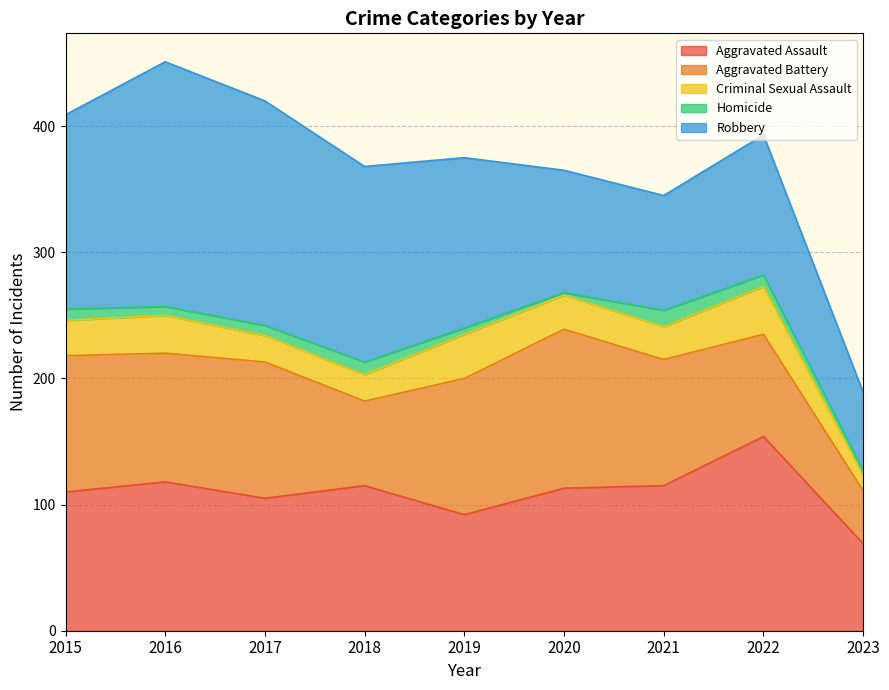

Which has a higher value, 2019 or 2015?

2015